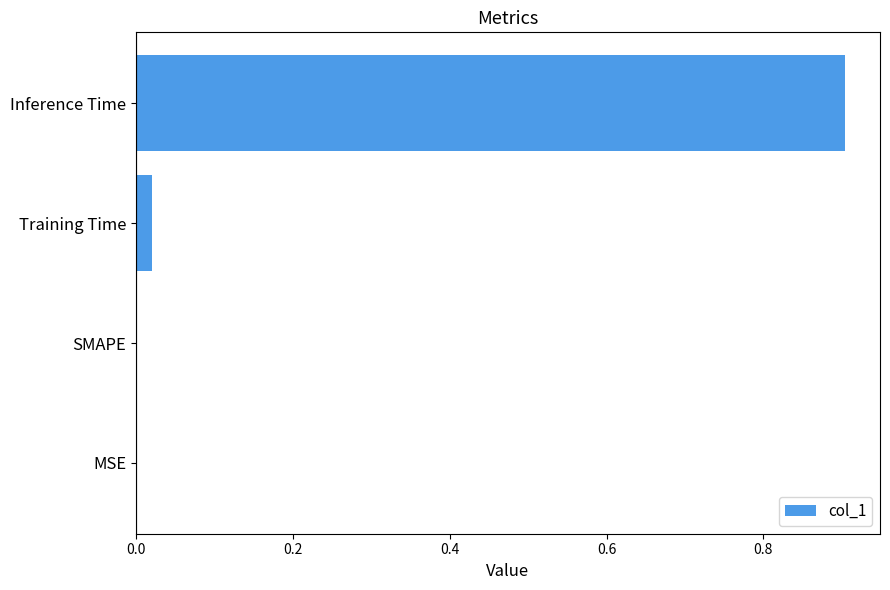

What is the sum of the values at Inference Time and MSE?

0.9